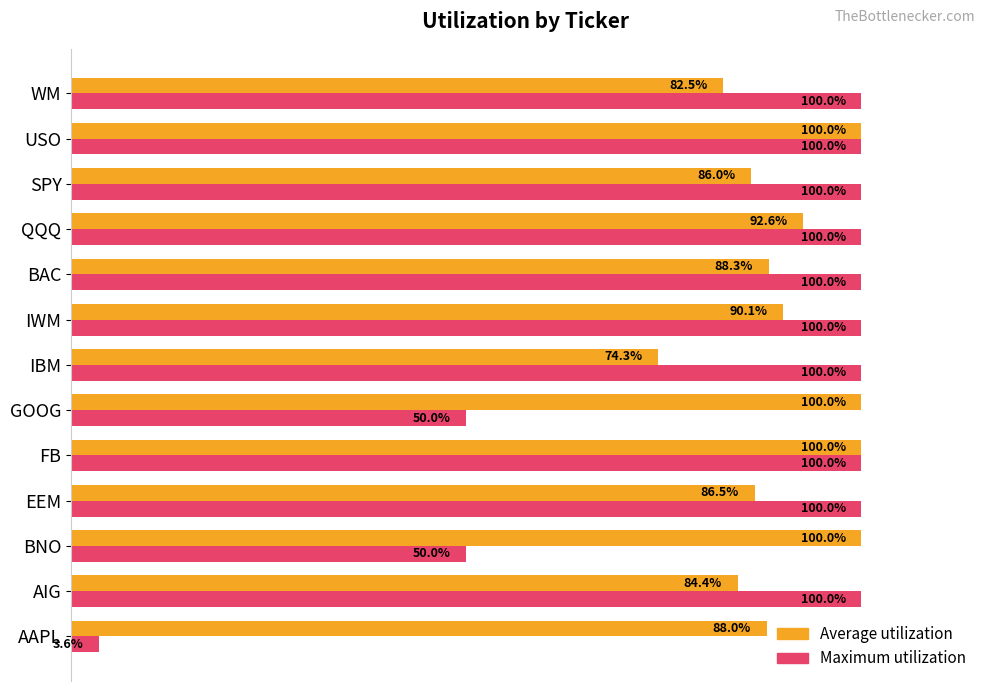

What is the value of the Maximum utilization bar at the 5th from the left?

1.0